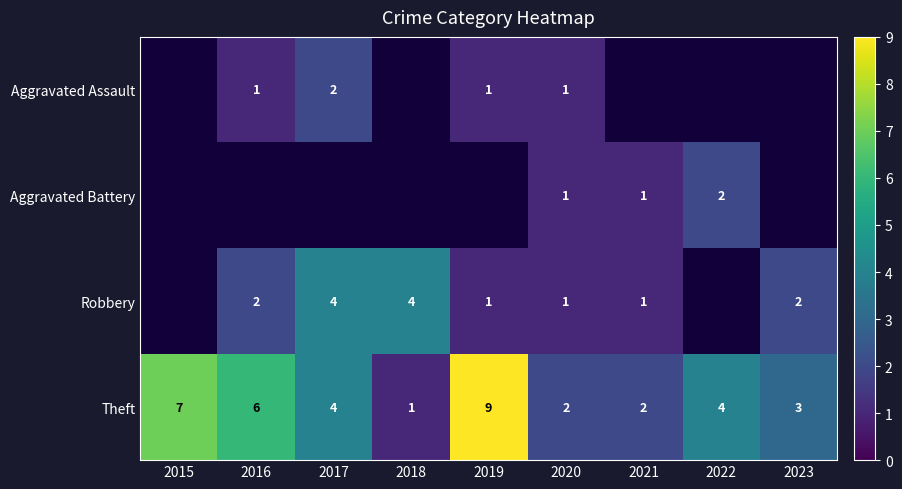

The Aggravated Battery series shows 0 at 2020. True or false?

False